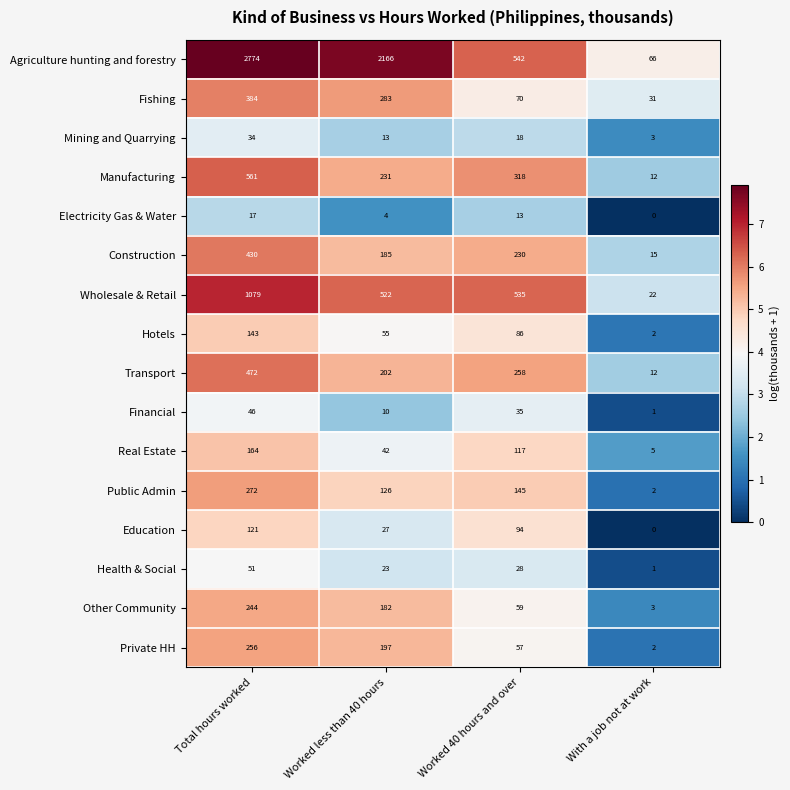

What is the sum of the Public Admin values at Total hours worked and With a job not at work?

274